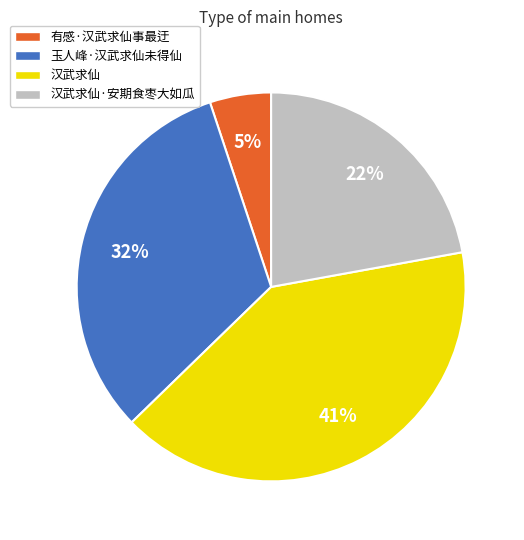

To the nearest percent, what percentage of the pie is 有感·汉武求仙事最迂?

5%